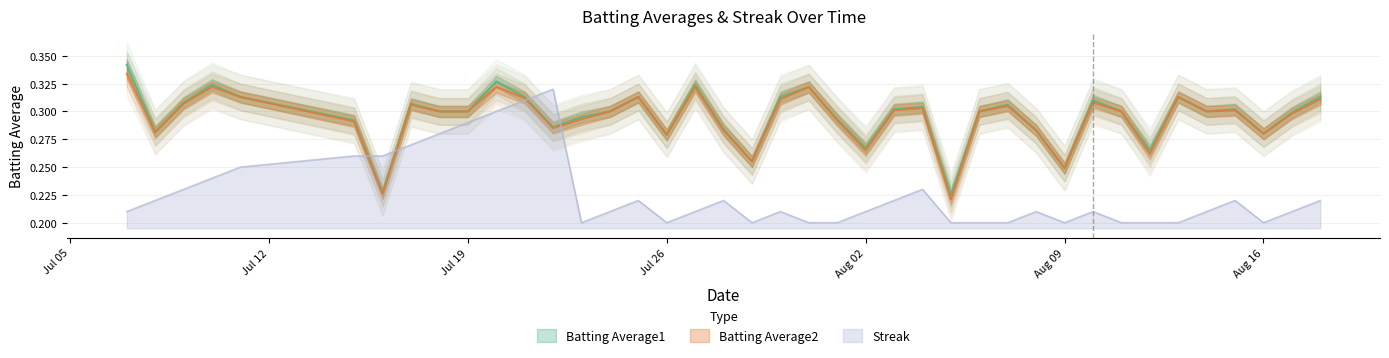

What is the average value of the Streak series?

0.2